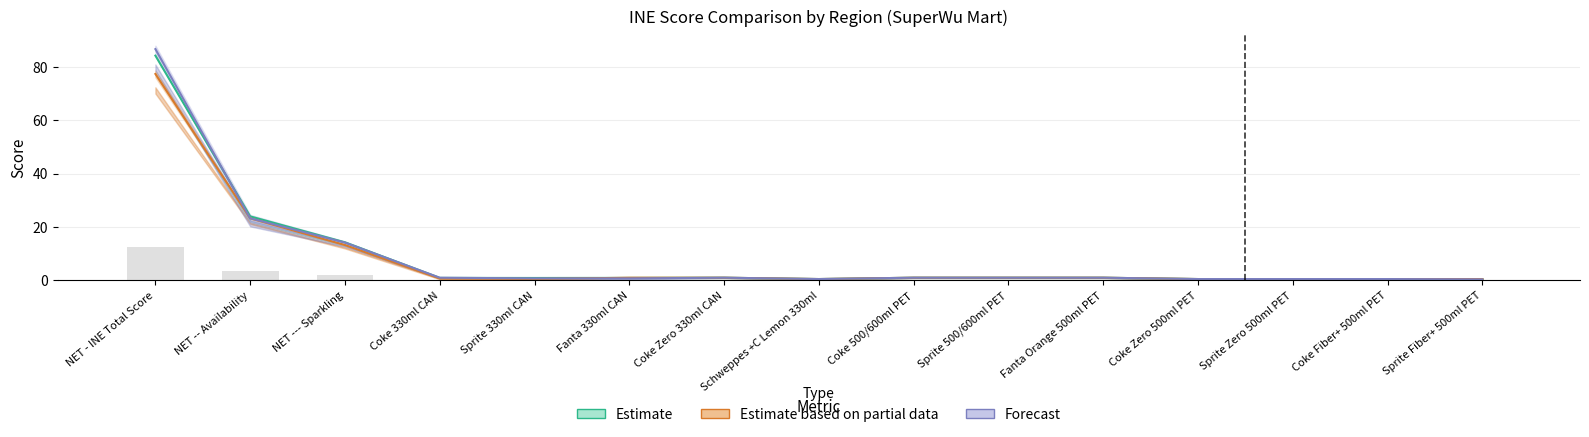

At which category is the sum across all series the highest?

NET - INE Total Score